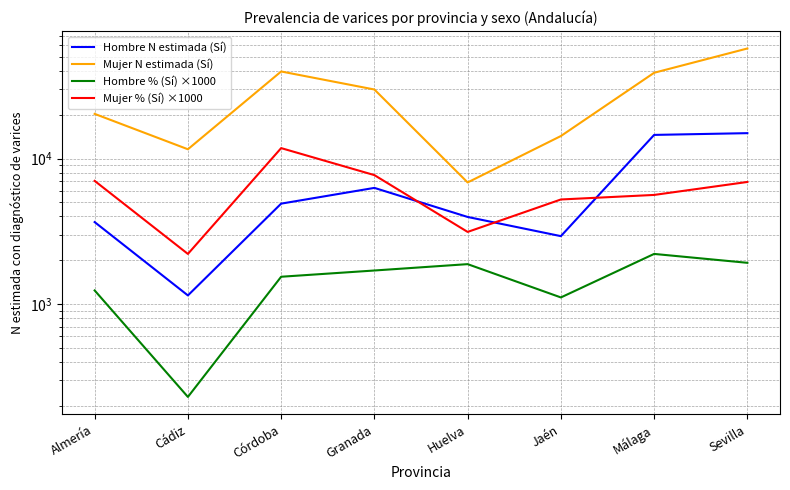

True or false: Mujer N estimada (Sí) has a value of 18373 at Cádiz.

False